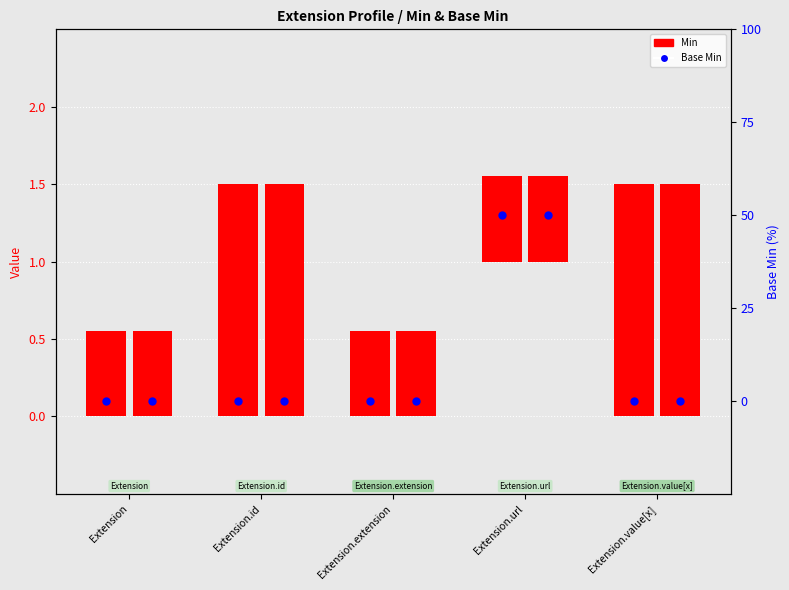

Which has a higher value, Extension.url or Extension.id?

Extension.url